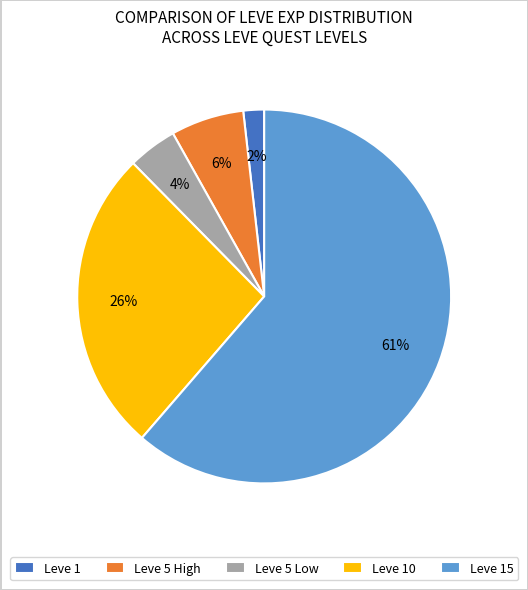

To the nearest percent, what is the difference between the largest and smallest slice percentages?

60%